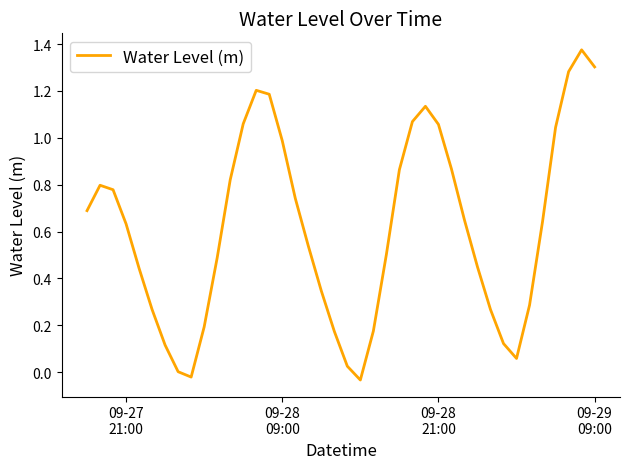

Does the chart have visible grid lines?

No